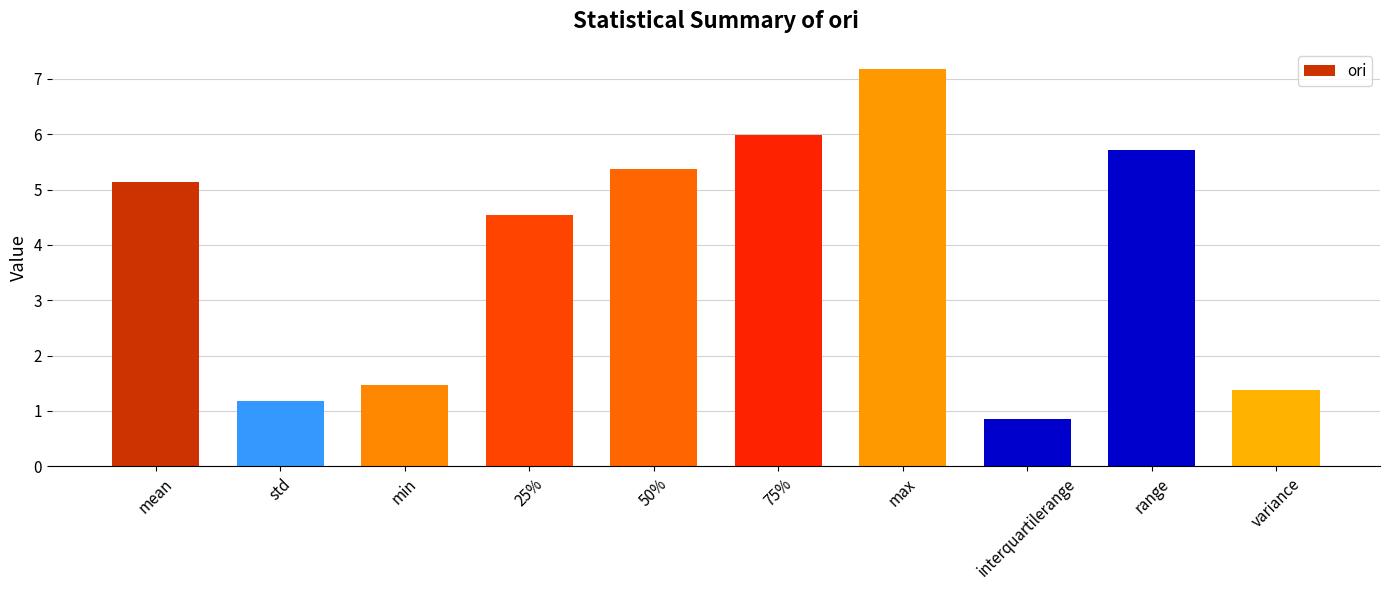

Is it true that the value at min is 2.2?

False